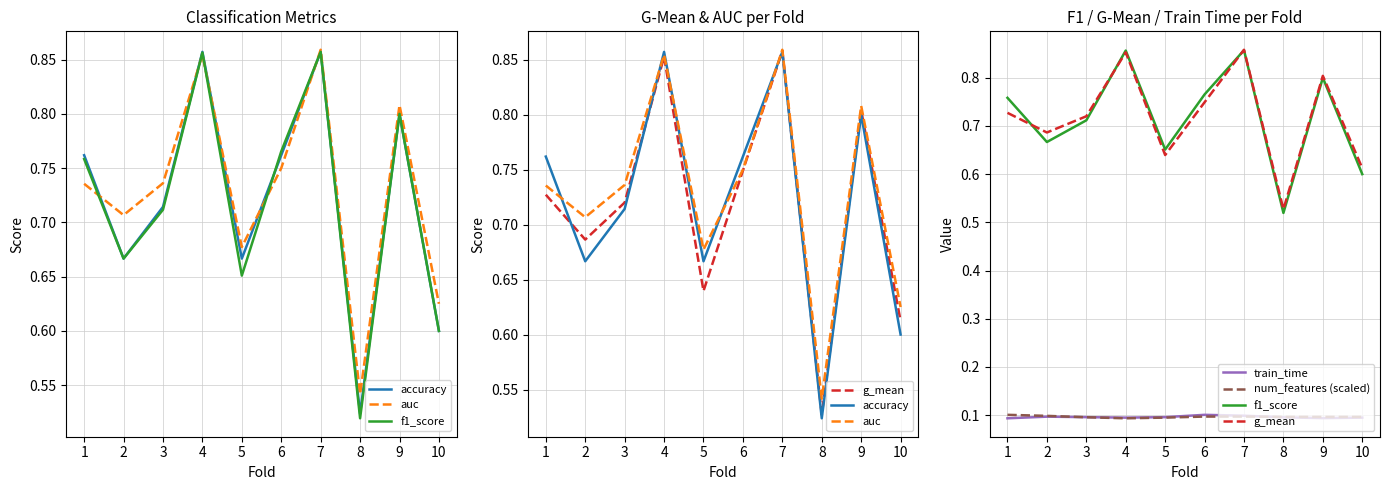

Reading left to right, list all the values displayed in this chart.

accuracy: 1=0.8	2=0.7	3=0.7	4=0.9	5=0.7	6=0.8	7=0.9	8=0.5	9=0.8	10=0.6
auc: 1=0.7	2=0.7	3=0.7	4=0.9	5=0.7	6=0.8	7=0.9	8=0.5	9=0.8	10=0.6
f1_score: 1=0.8	2=0.7	3=0.7	4=0.9	5=0.7	6=0.8	7=0.9	8=0.5	9=0.8	10=0.6
g_mean: 1=0.7	2=0.7	3=0.7	4=0.9	5=0.6	6=0.7	7=0.9	8=0.5	9=0.8	10=0.6
train_time: 1=0.1	2=0.1	3=0.1	4=0.1	5=0.1	6=0.1	7=0.1	8=0.1	9=0.1	10=0.1
num_features (scaled): 1=0.1	2=0.1	3=0.1	4=0.1	5=0.1	6=0.1	7=0.1	8=0.1	9=0.1	10=0.1